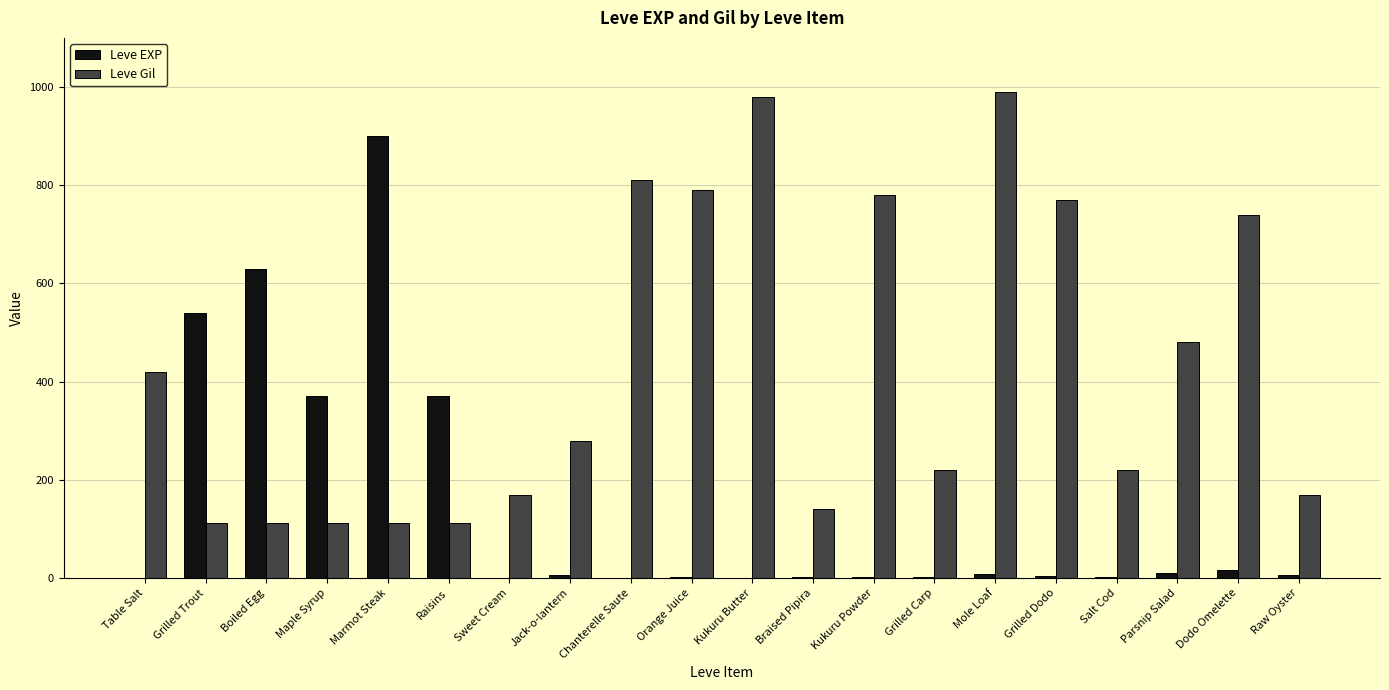

Which series changed the most between Maple Syrup and Marmot Steak?

Leve EXP